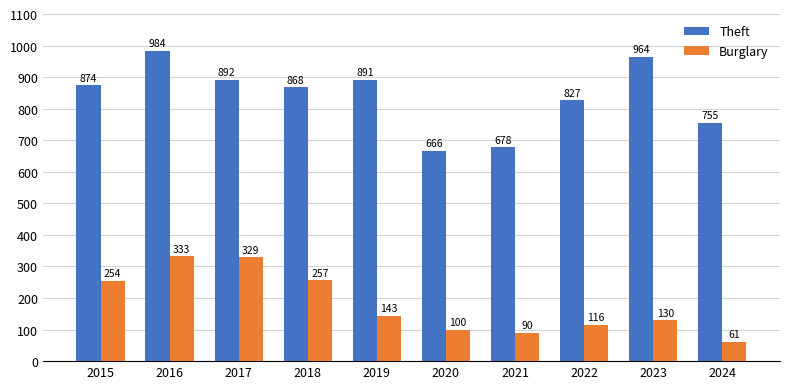

How many bars are there in each group?

2